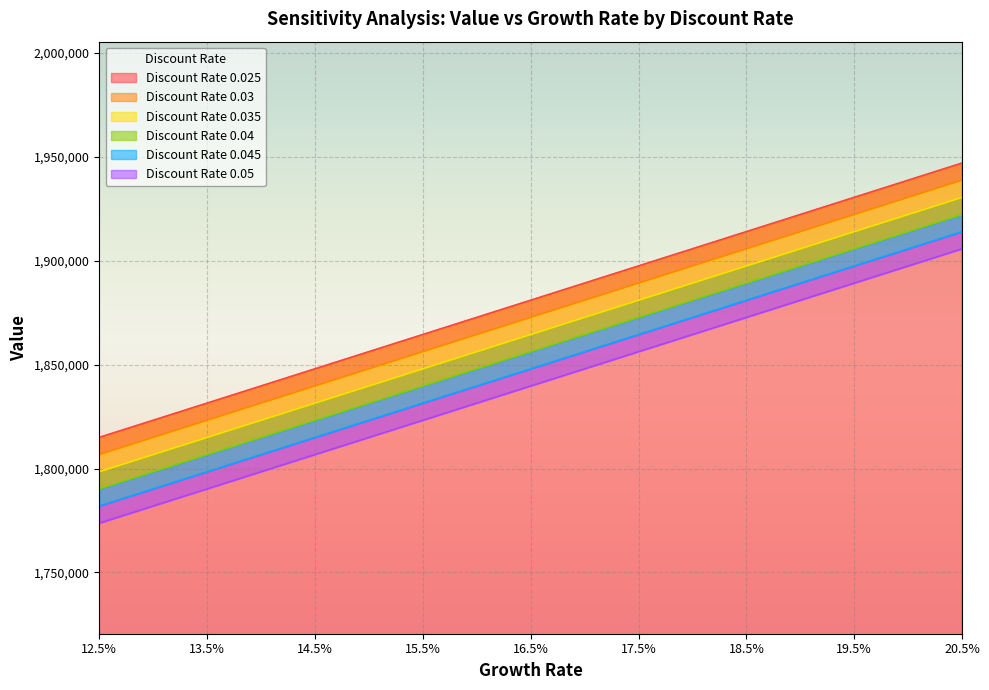

Where does the 0.045 series first go above 1848000?

0.175